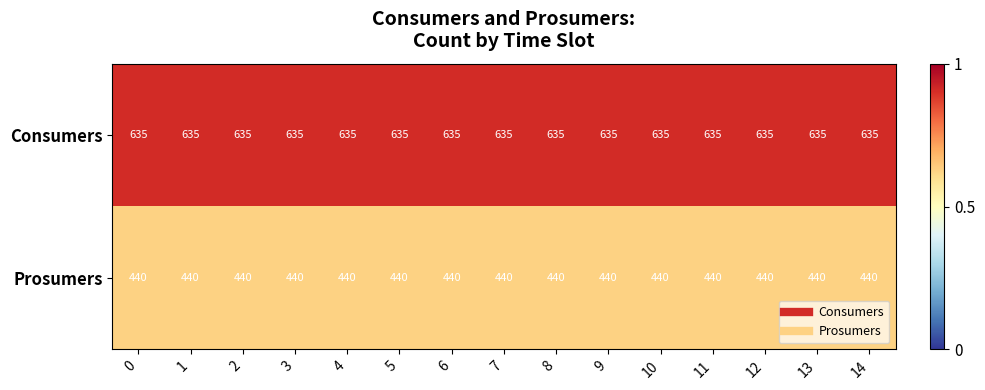

What is the spread (max minus min) of values at 9?

195